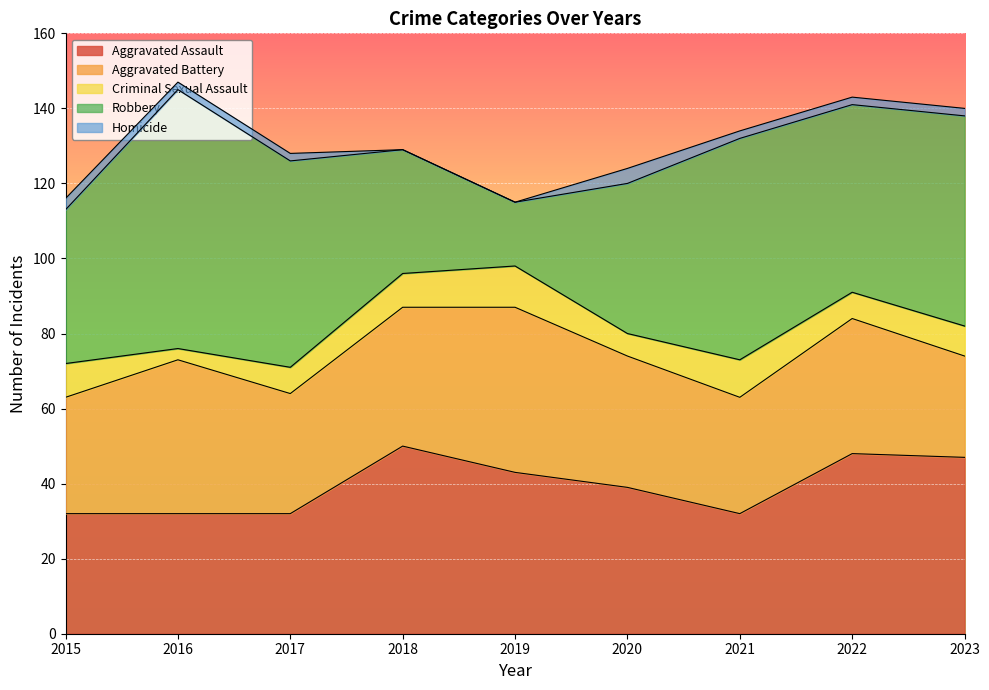

What is the total value across all series at 2021?

134